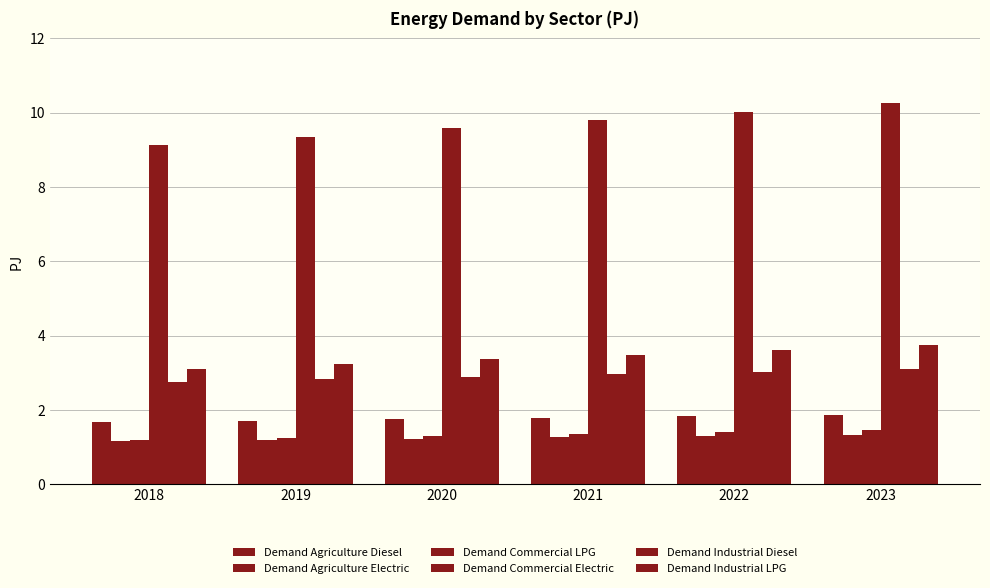

Rank the categories by Demand Agriculture Electric value from highest to lowest.

2023, 2022, 2021, 2020, 2019, 2018